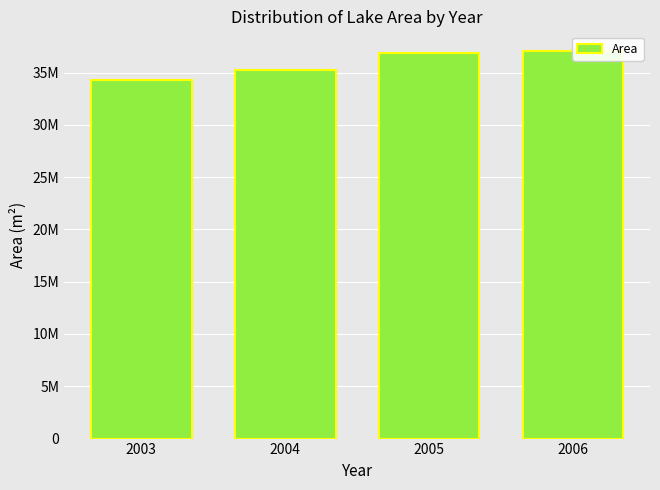

What is the minimum value shown in the chart?

34310550